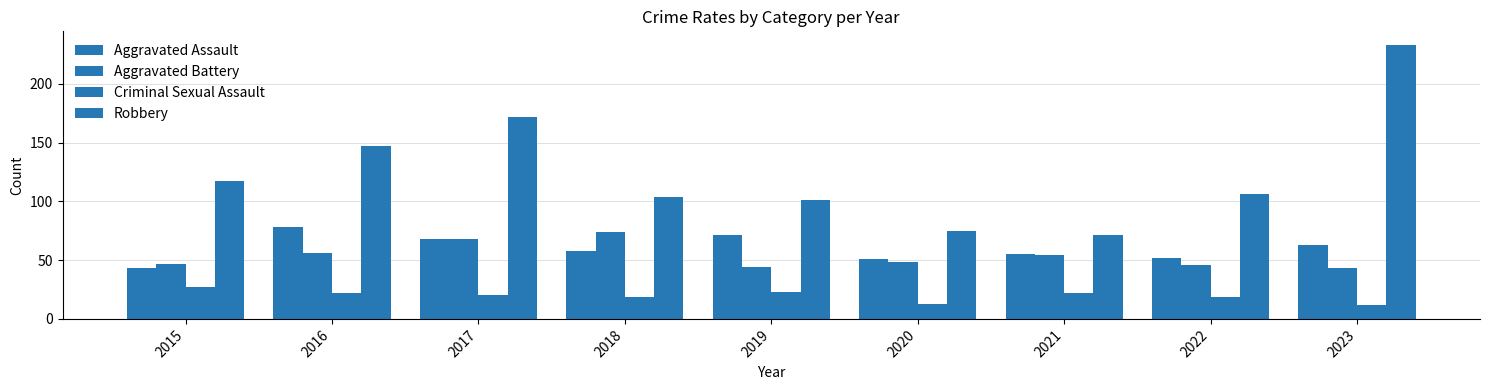

Does the chart contain stacked bars?

No